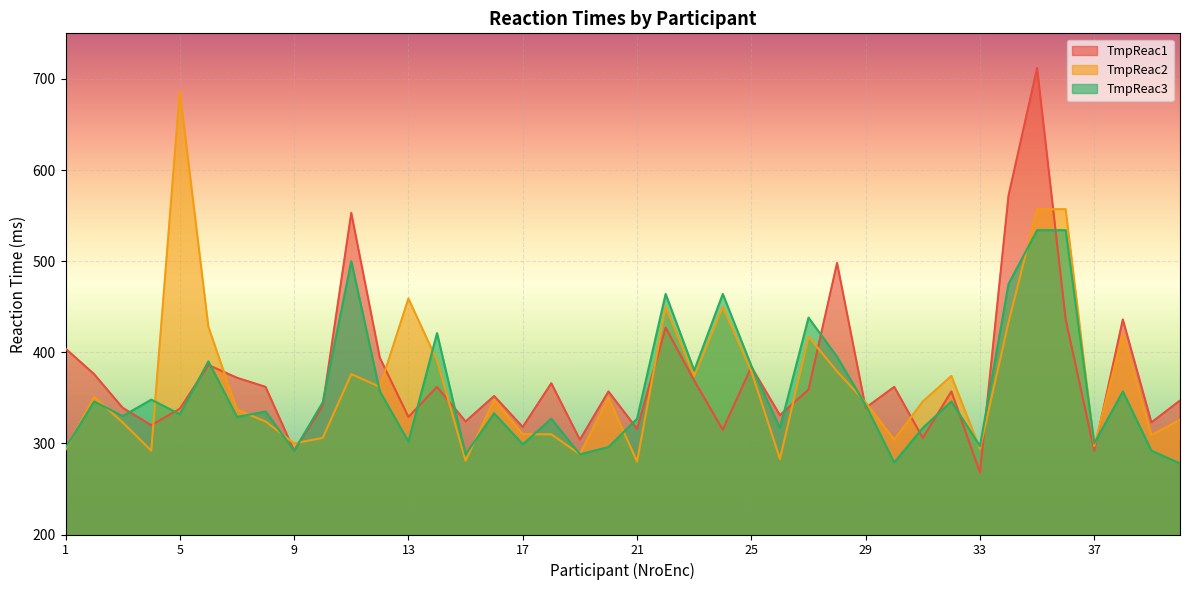

Reading left to right, extract all data points from this chart.

TmpReac1: 1=404	2=376	3=339	4=320	5=338	6=386	7=372	8=362	9=292	10=341	11=553	12=394	13=329	14=362	15=324	16=352	17=318	18=366	19=304	20=357	21=316	22=427	23=369	24=315	25=384	26=331	27=359	28=498	29=339	30=362	31=306	32=357	33=268	34=572	35=712	36=436	37=292	38=436	39=323	40=347
TmpReac2: 1=293	2=351	3=323	4=292	5=687	6=428	7=337	8=324	9=300	10=306	11=376	12=362	13=459	14=391	15=281	16=348	17=310	18=310	19=288	20=350	21=280	22=450	23=374	24=450	25=379	26=283	27=417	28=379	29=345	30=304	31=346	32=374	33=294	34=433	35=557	36=557	37=297	38=420	39=309	40=326
TmpReac3: 1=295	2=346	3=330	4=348	5=332	6=390	7=329	8=335	9=292	10=345	11=500	12=357	13=302	14=421	15=288	16=333	17=299	18=327	19=288	20=296	21=327	22=464	23=380	24=464	25=385	26=317	27=438	28=395	29=342	30=279	31=317	32=346	33=297	34=475	35=534	36=534	37=300	38=357	39=292	40=278